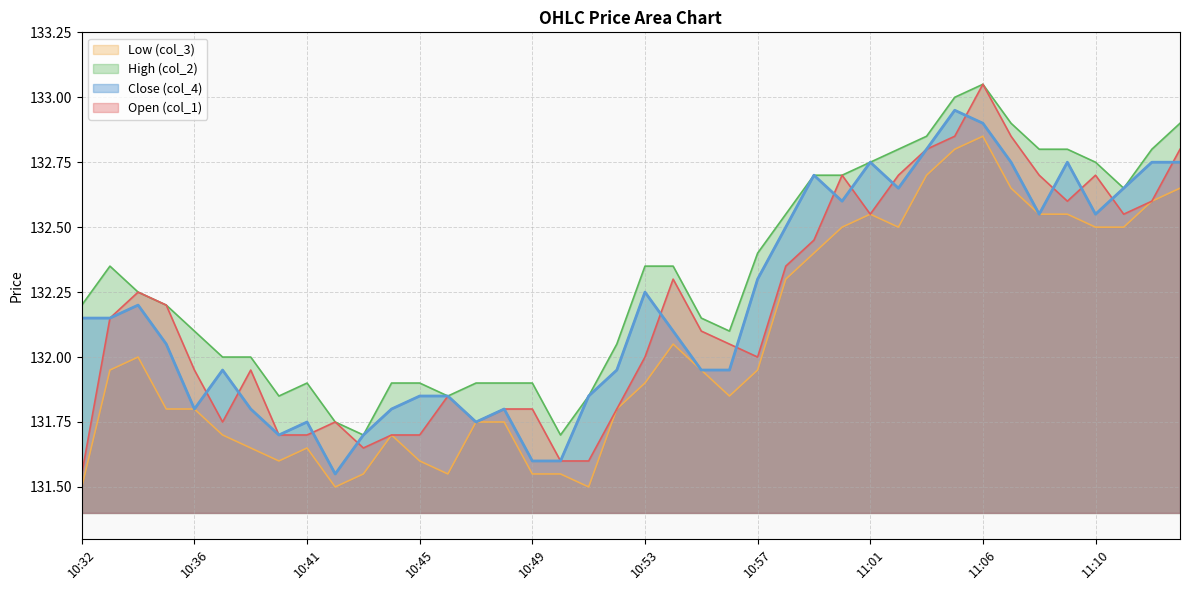

What is the spread (max minus min) of values at 10:51?

0.3